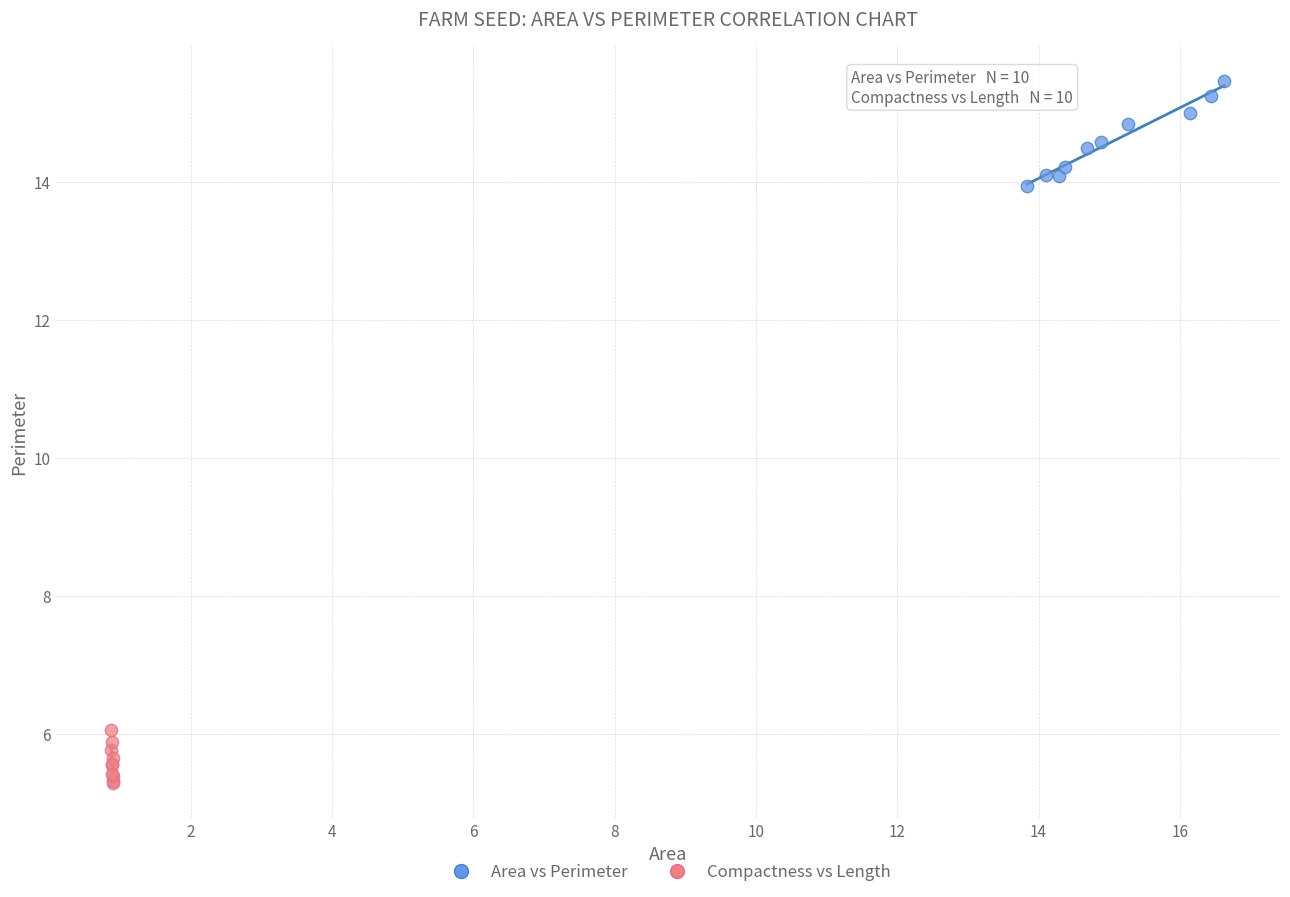

Which series reaches the minimum Y coordinate?

Compactness vs Length